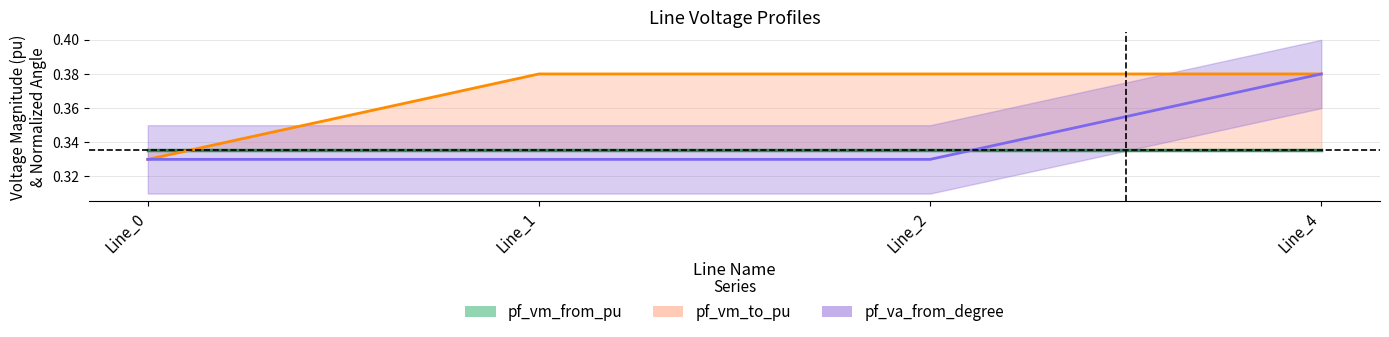

True or false: pf_vm_from_pu has more than 0 points higher than both neighbors.

False